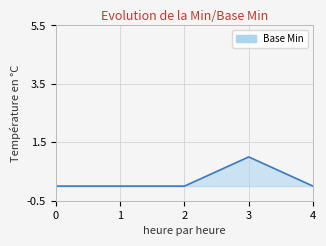

How many values are between 0 and 1?

5